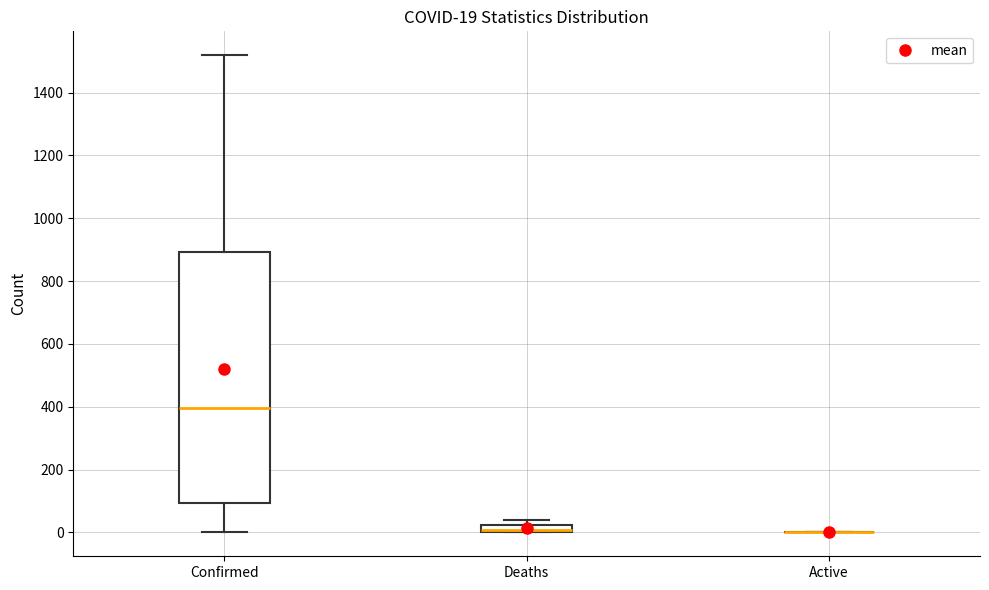

Comparing the boxes themselves (not the whiskers), which one is the tallest?

Confirmed